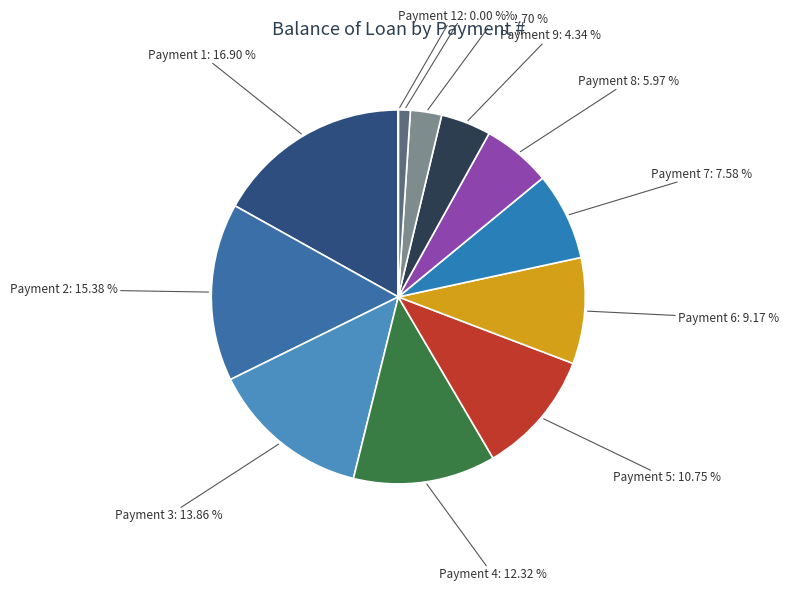

Is the sum of Payment 10: 2.70 % and Payment 8: 5.97 % greater than half?

No